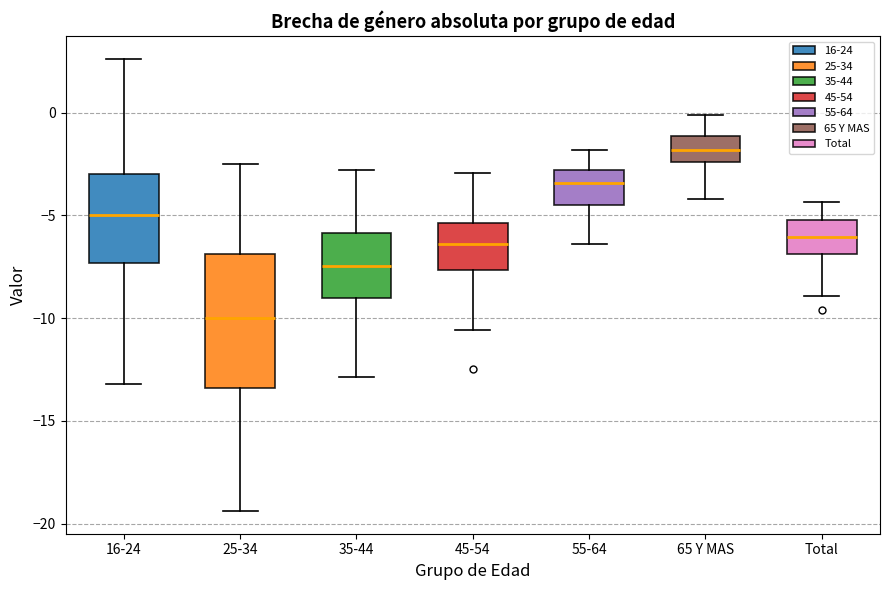

Reading left to right, transcribe this box plot: for each box, give where its median line is, the range the box spans, and where its two whiskers end, as read against the y-axis. The values are not printed on the chart, so give them approximately, as read against the axis.

16-24: median -5.0, box -7.5 to -3.0, whiskers -13.0 to 2.5
25-34: median -10.0, box -13.5 to -7.0, whiskers -19.5 to -2.5
35-44: median -7.5, box -9.0 to -6.0, whiskers -13.0 to -3.0
45-54: median -6.5, box -7.5 to -5.5, whiskers -10.5 to -3.0
55-64: median -3.5, box -4.5 to -3.0, whiskers -6.5 to -2.0
65 Y MAS: median -2.0, box -2.5 to -1.0, whiskers -4.0 to 0.0
Total: median -6.0, box -7.0 to -5.0, whiskers -9.0 to -4.5